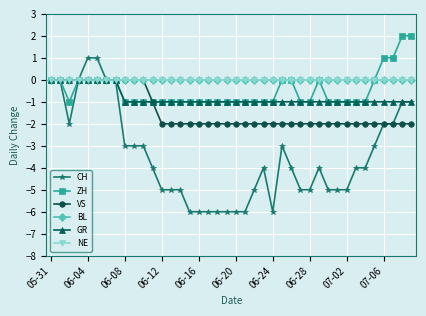

Does the chart have visible grid lines?

Yes